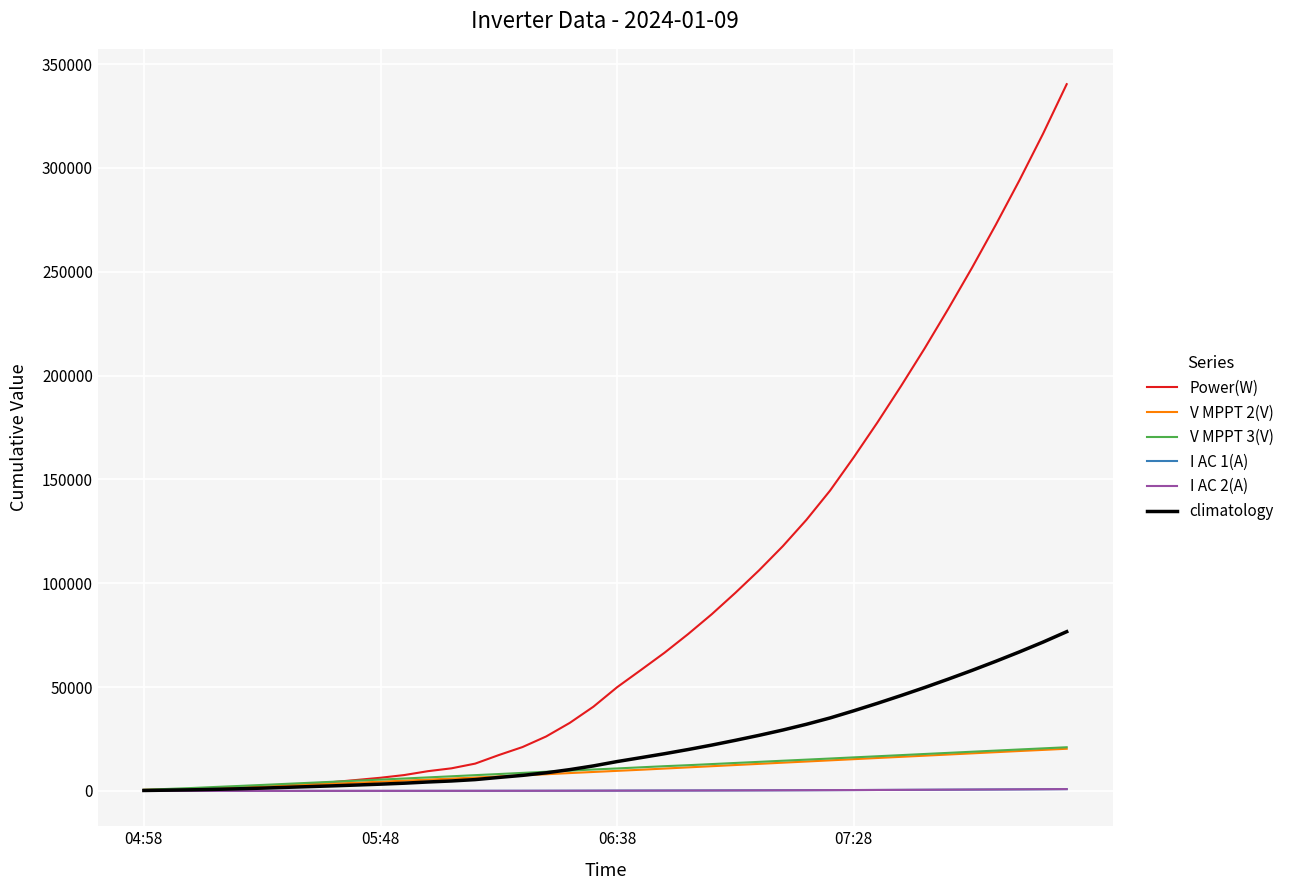

Count the number of data series in this chart.

6